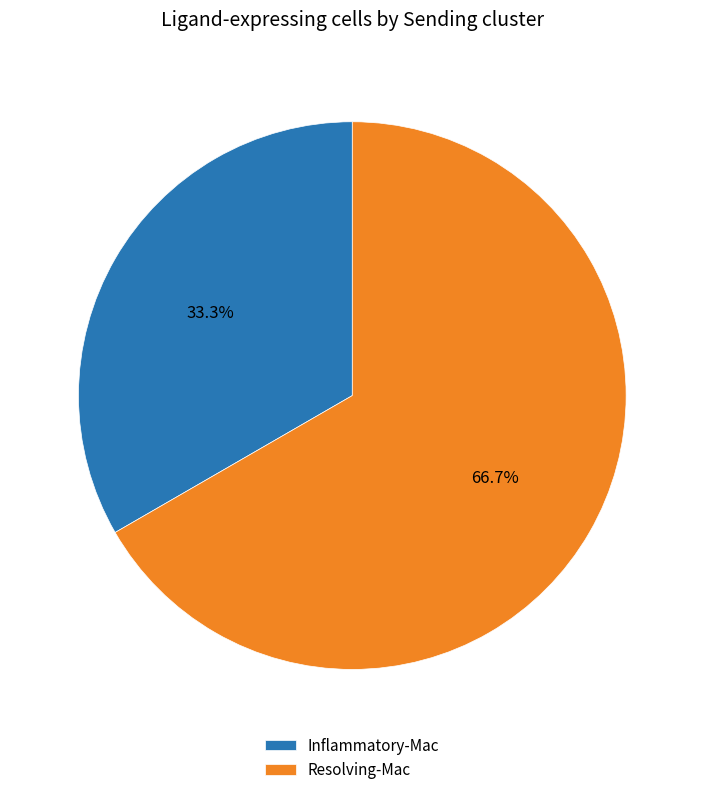

Approximately how many times larger is the value at Inflammatory-Mac compared to Resolving-Mac?

0.5